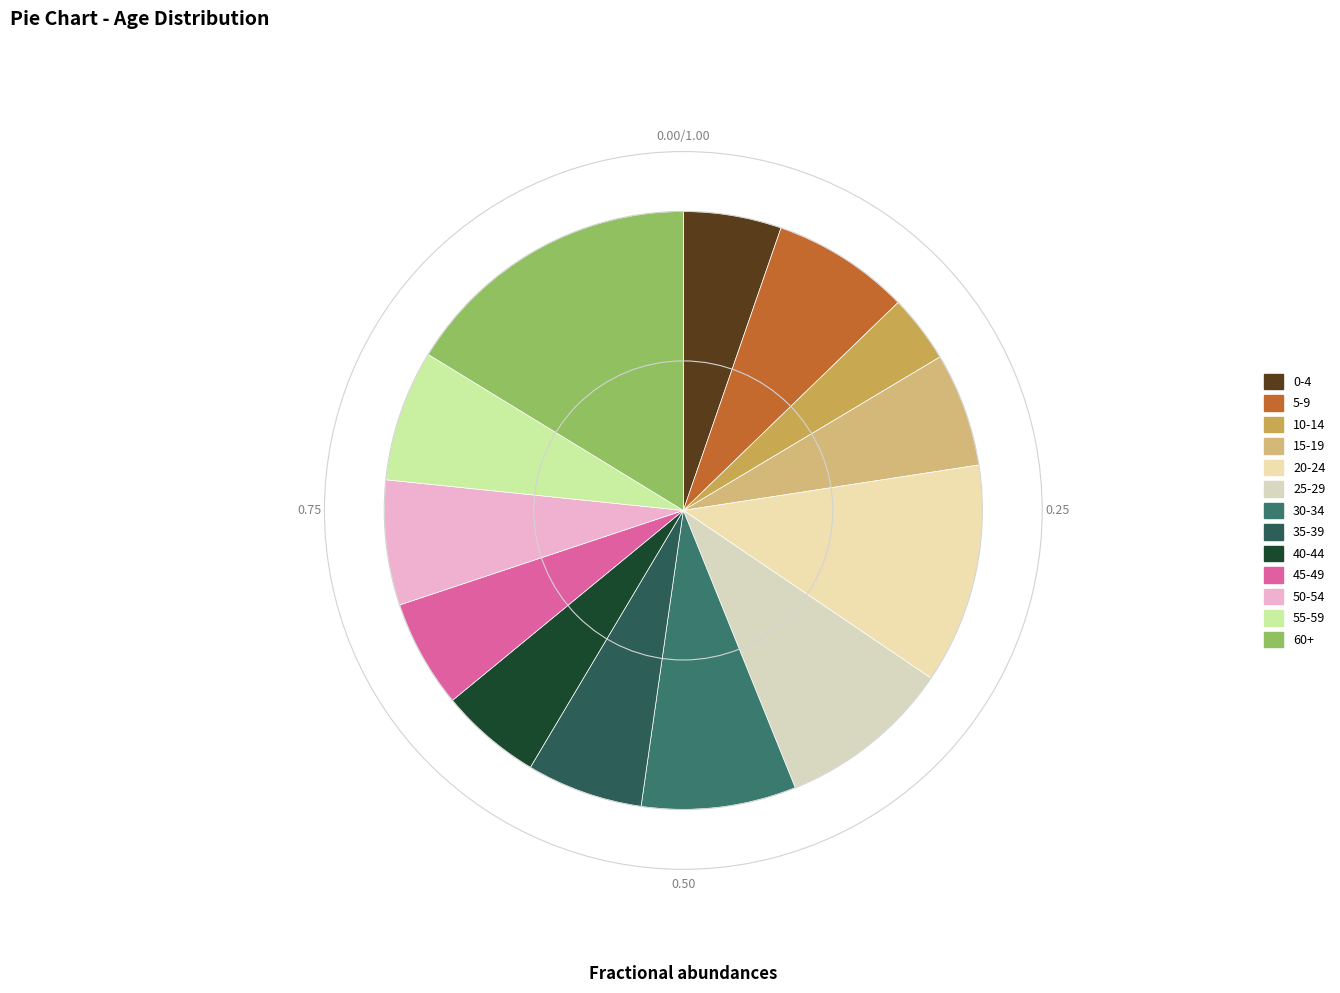

To the nearest percent, what portion does 5-9 represent?

7%